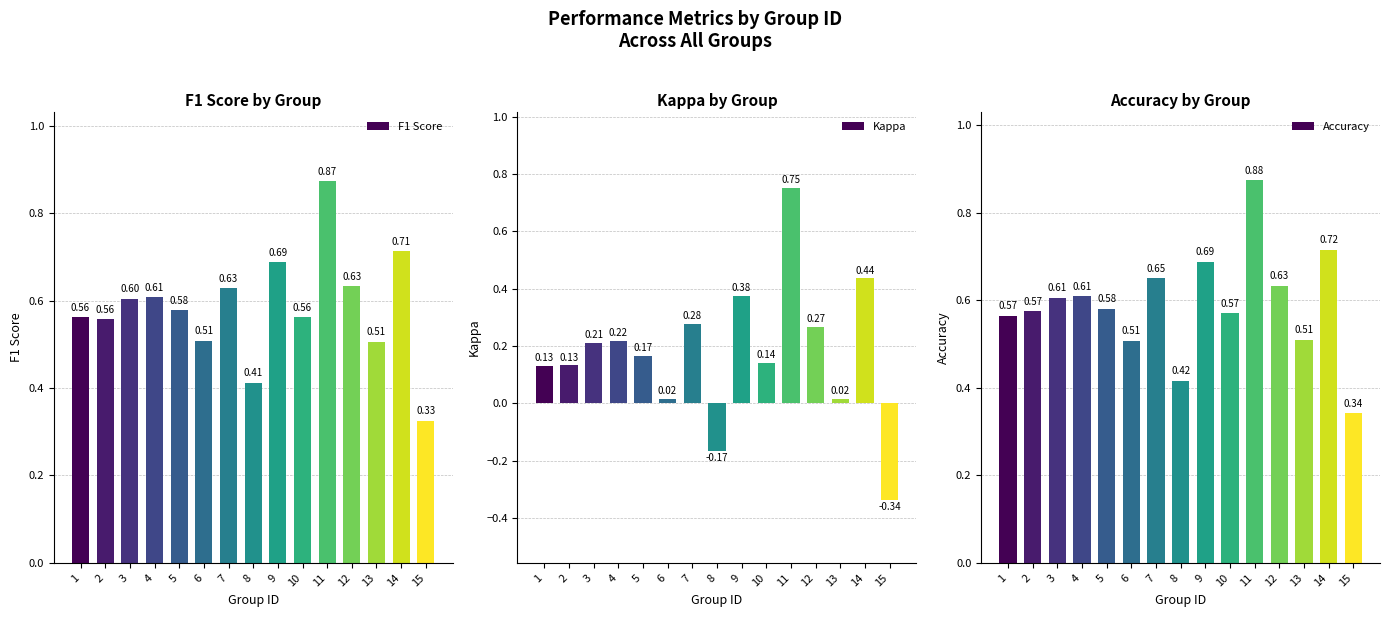

Between 6 and 10, which series saw the biggest shift?

Kappa